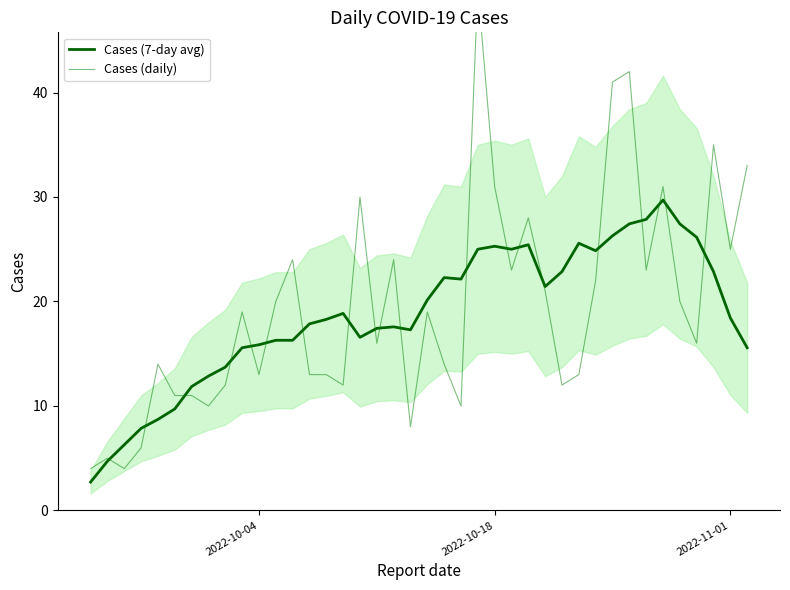

Does the chart have visible grid lines?

No